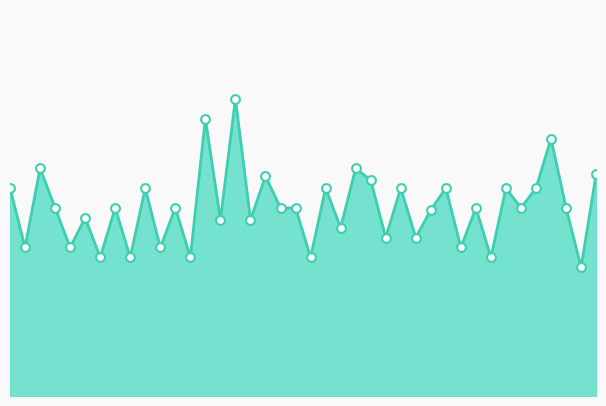

Is this an area chart (filled region under the line)?

Yes